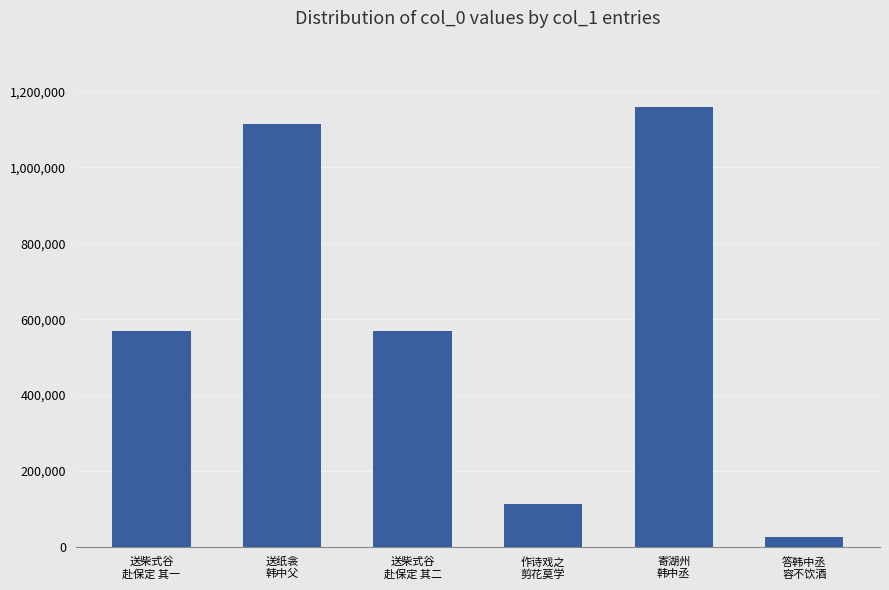

True or false: the data shows 113340 at 作诗戏之
剪花莫学.

True